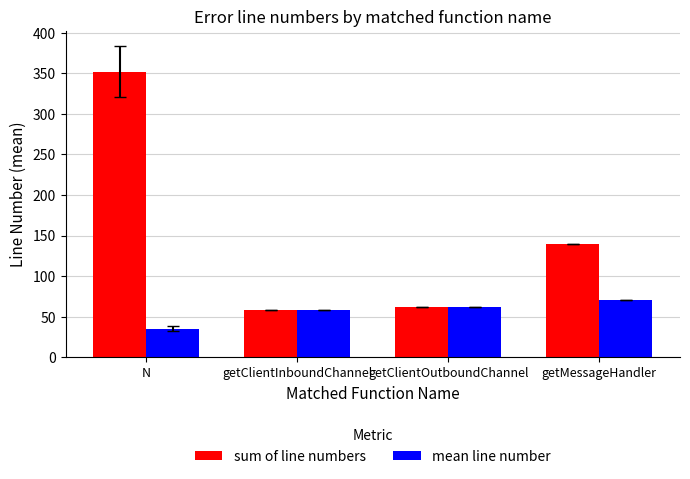

How many bars are there in each group?

2